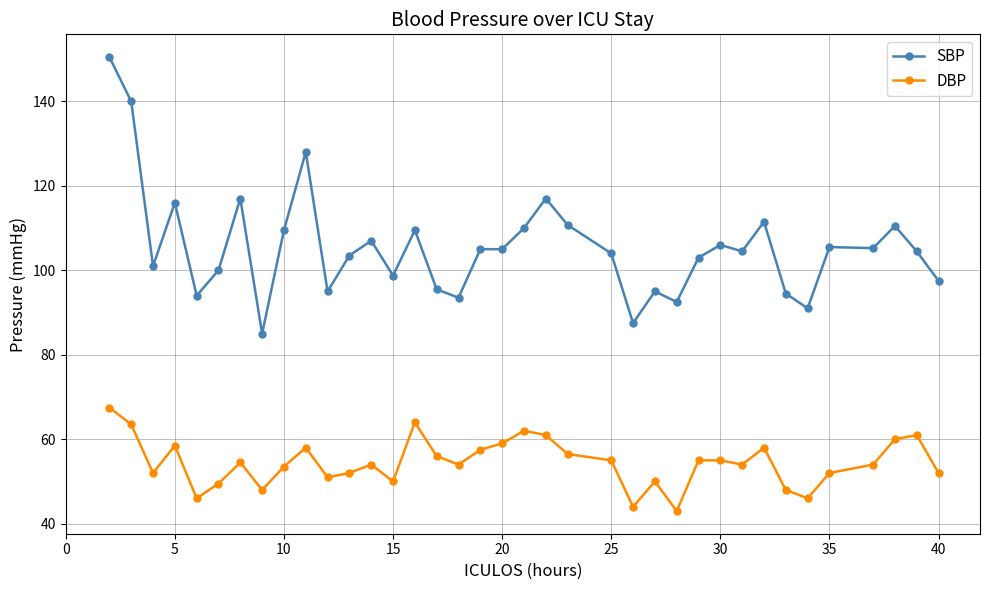

True or false: SBP has more than 0 interior local peaks.

True